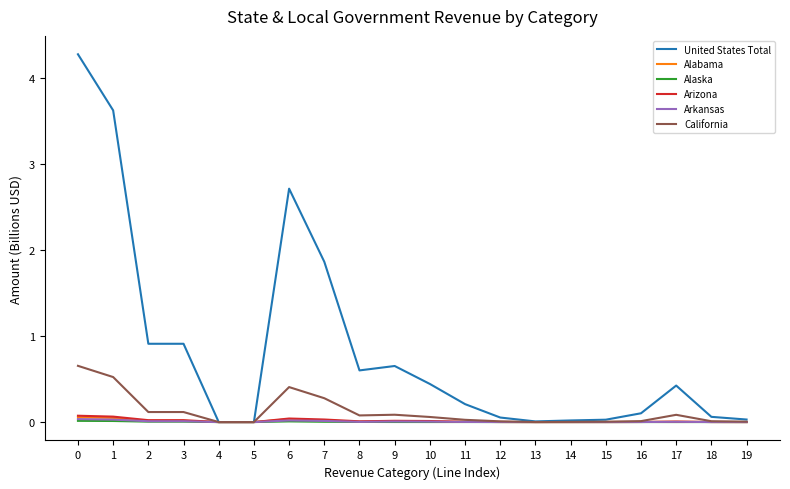

What is the sum of the United States Total values at 13 and 0?

4.3